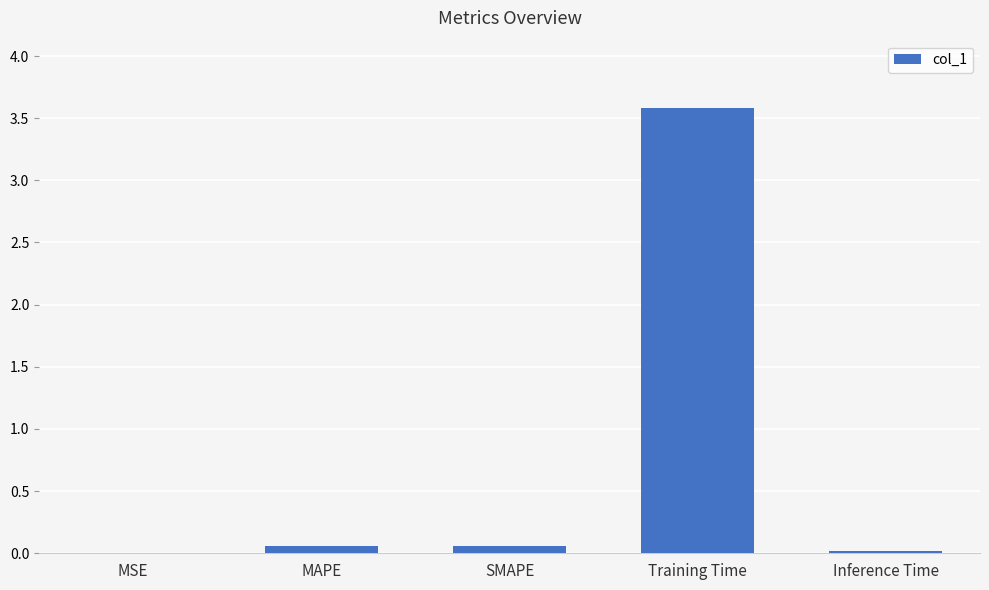

Which has a higher value, Training Time or Inference Time?

Training Time